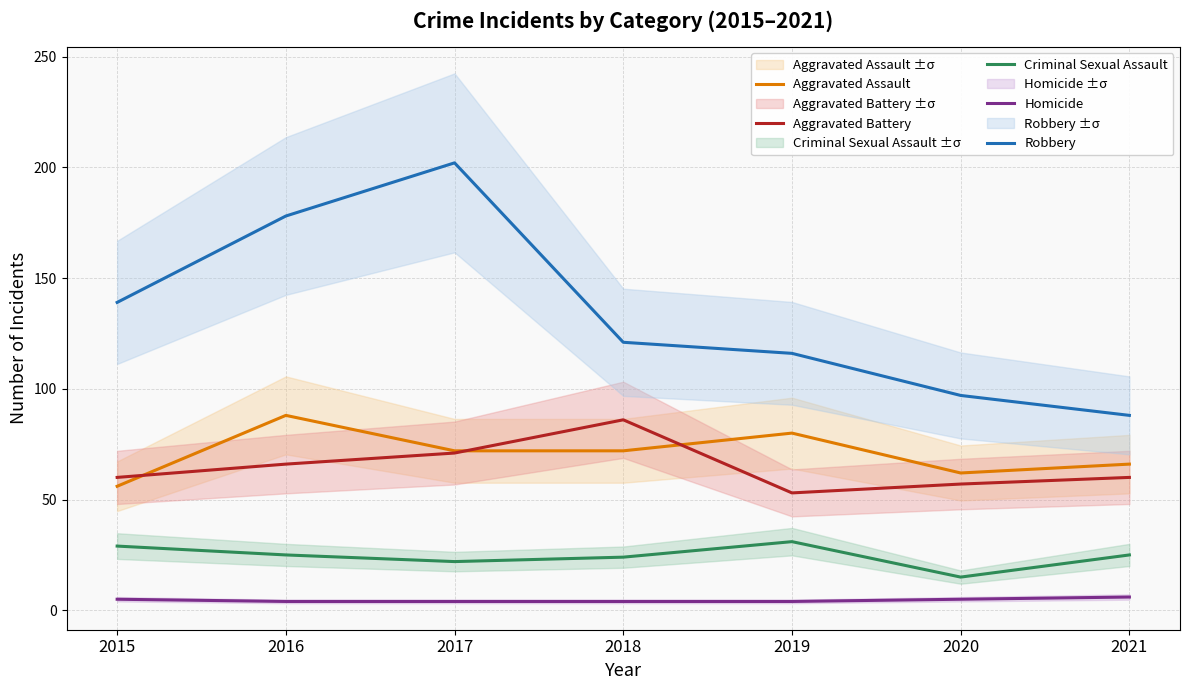

What is the average value of the Aggravated Assault series?

71